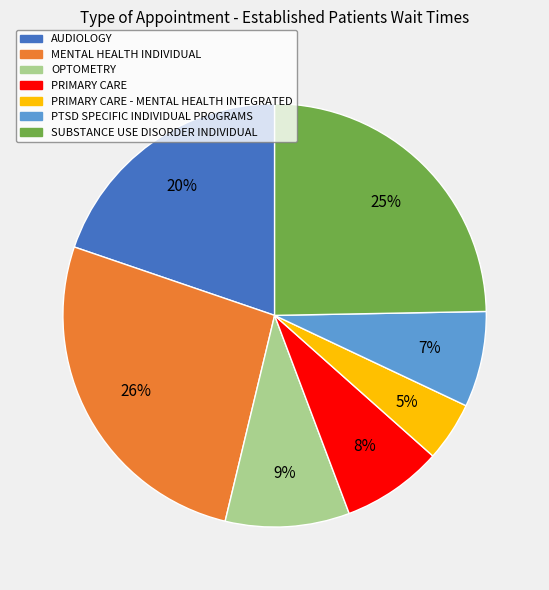

How many slices are in this pie chart?

7